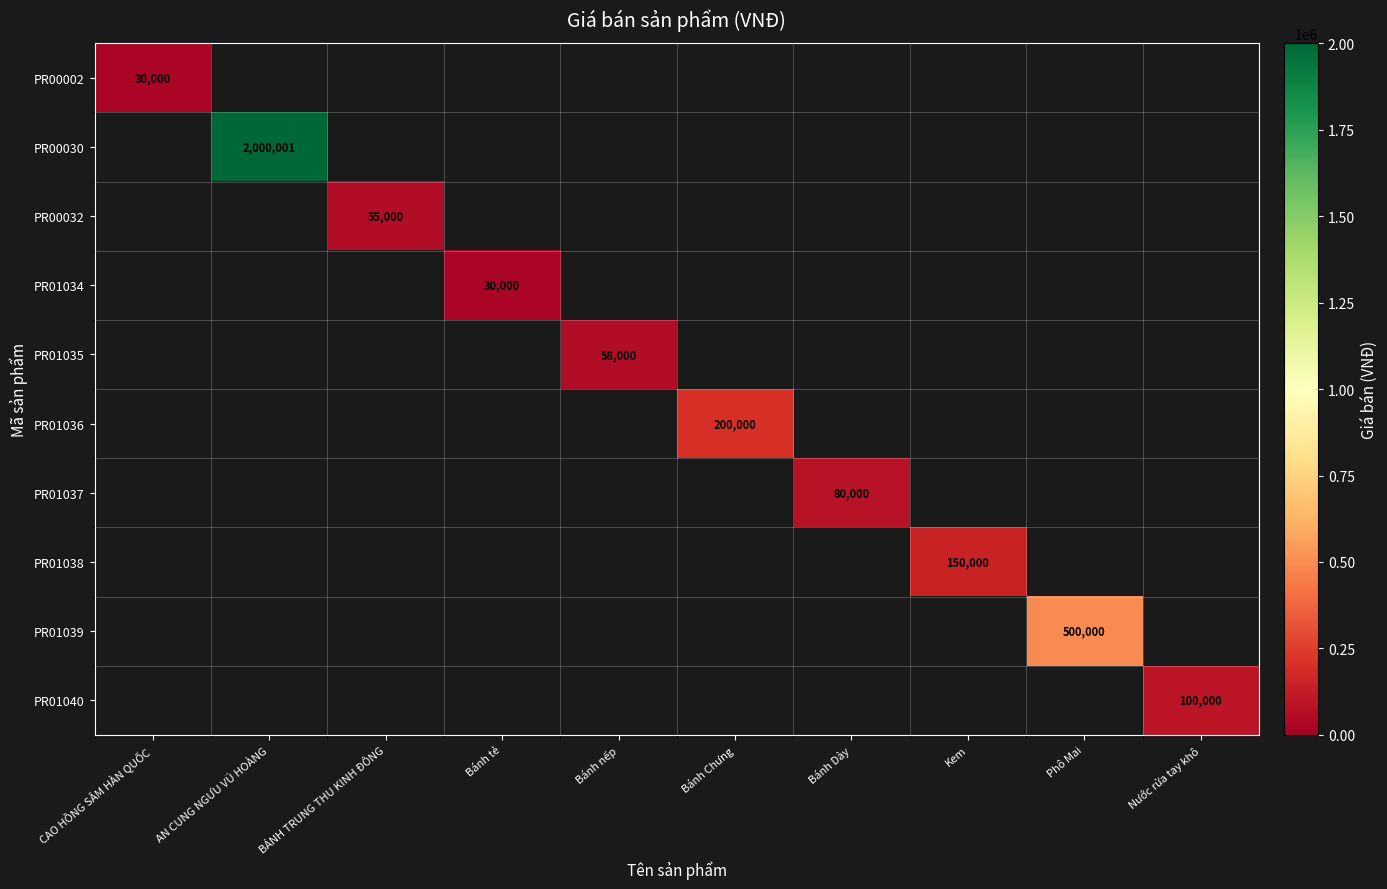

Which series has the largest range (max minus min)?

PR00002